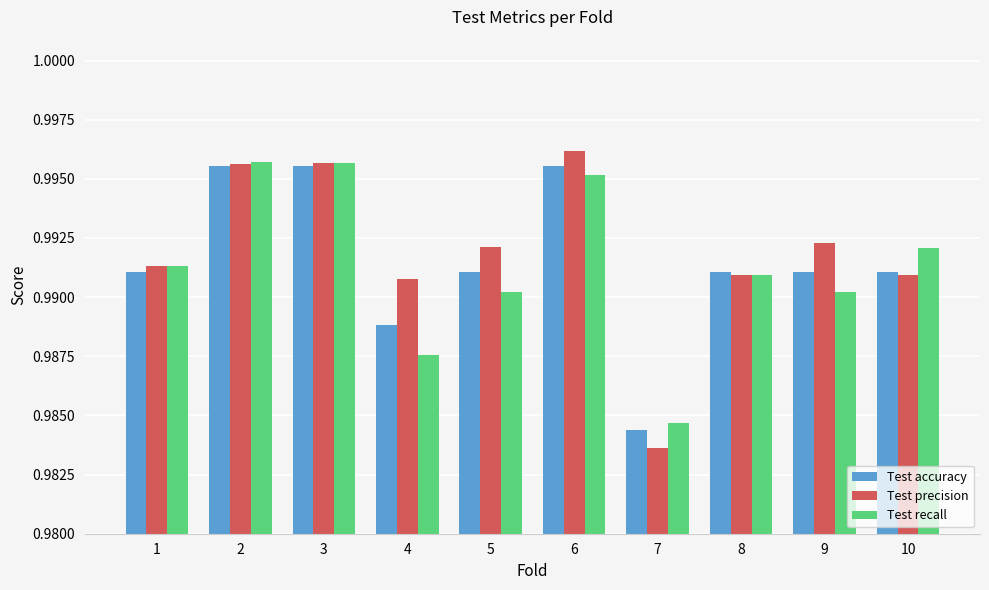

Rank the series by their average value, from lowest to highest.

Test recall, Test accuracy, Test precision